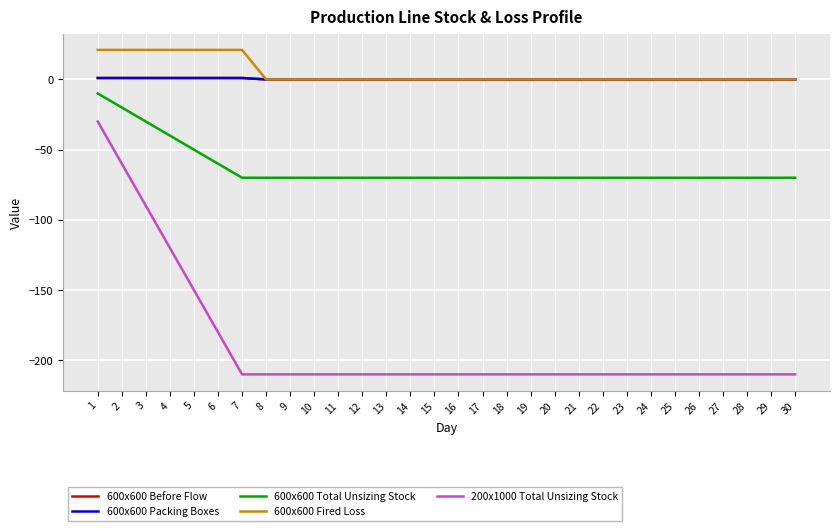

The value of 600x600 Total Unsizing Stock at 18 is -70. True or false?

True